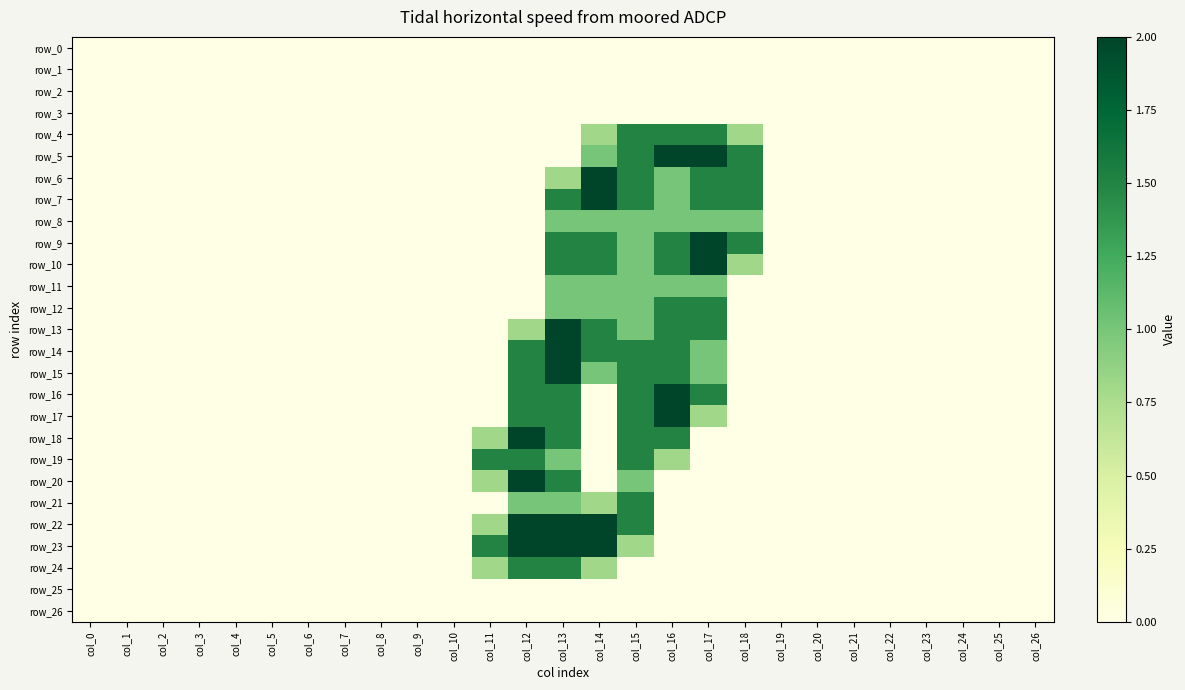

What is the average value of the row_20 series?

0.2